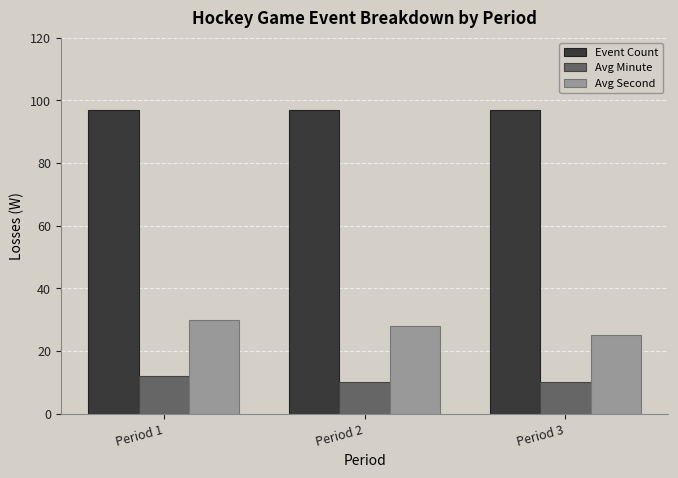

Rank the categories by Avg Second value from highest to lowest.

Period 1, Period 2, Period 3